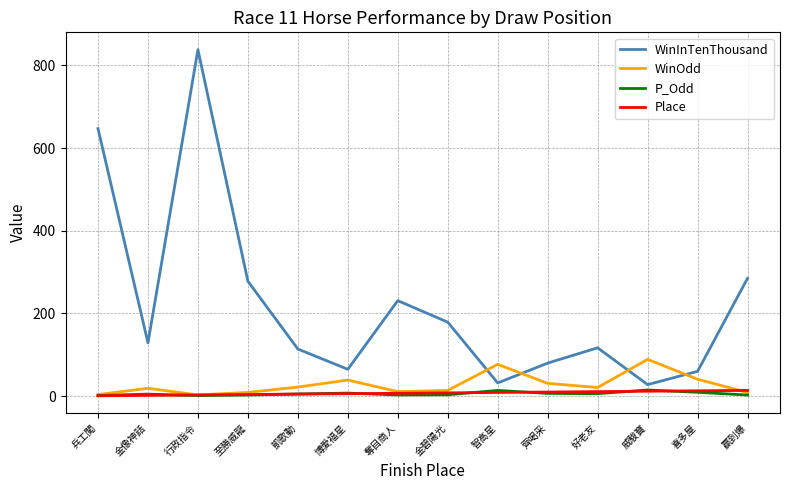

Which series changed the most between 兵工闖 and 博愛福星?

WinInTenThousand